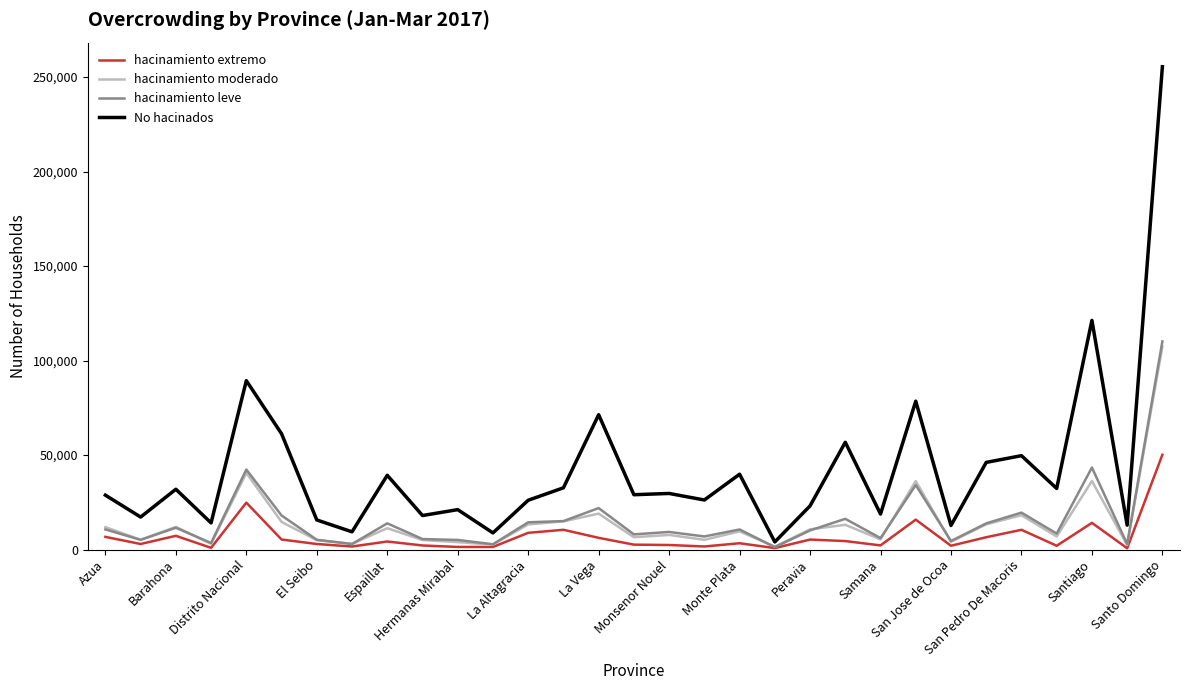

What are all the series names shown in the legend?

hacinamiento extremo, hacinamiento moderado, hacinamiento leve, No hacinados